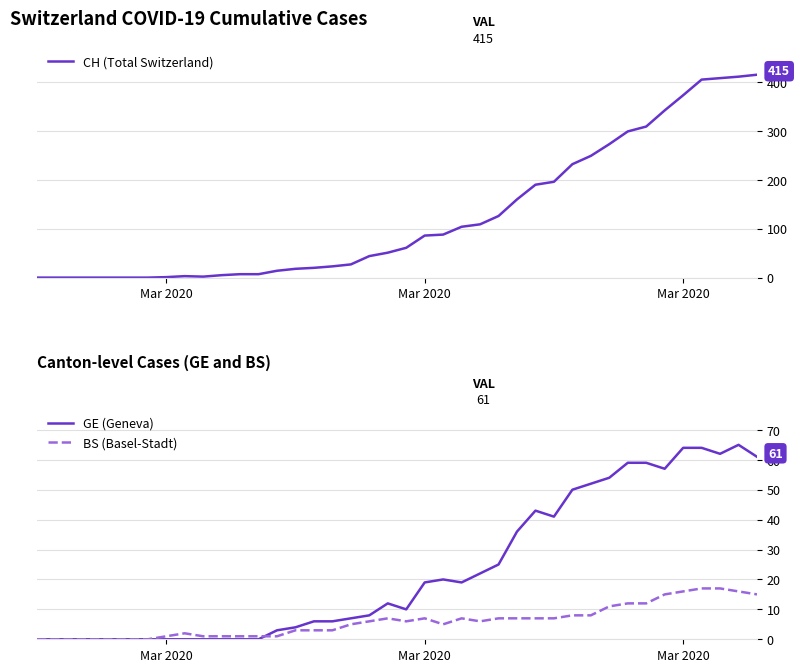

True or false: CH (Total Switzerland) and BS (Basel-Stadt) intersect in this chart.

False